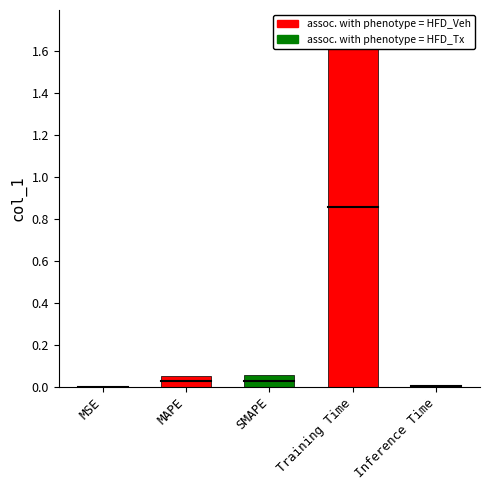

Reading left to right, transcribe all the data shown in this chart.

0.0	0.1	0.1	1.7	0.0